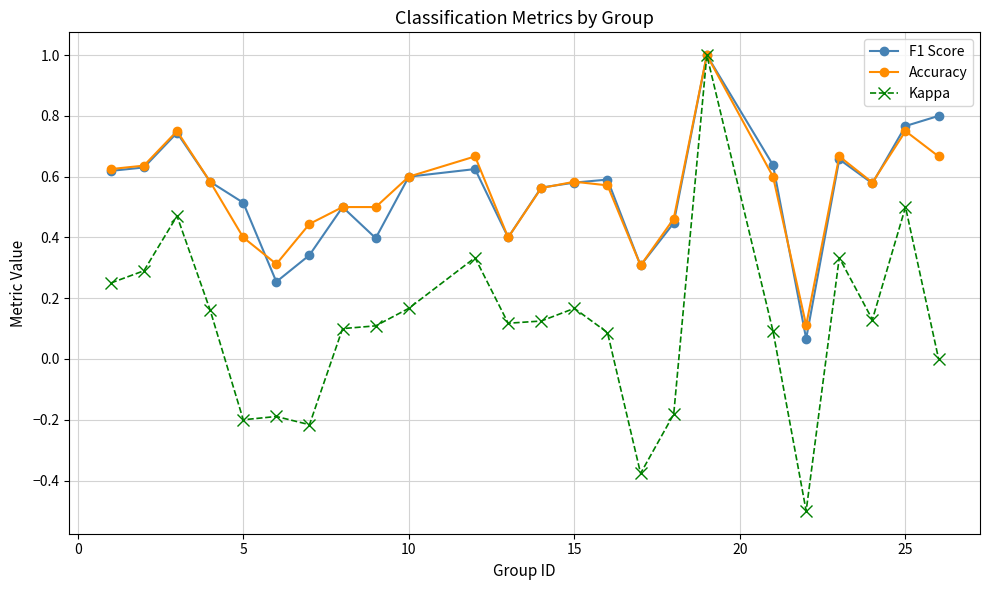

What is the value of the Kappa point at the 18th from the left?

1.0